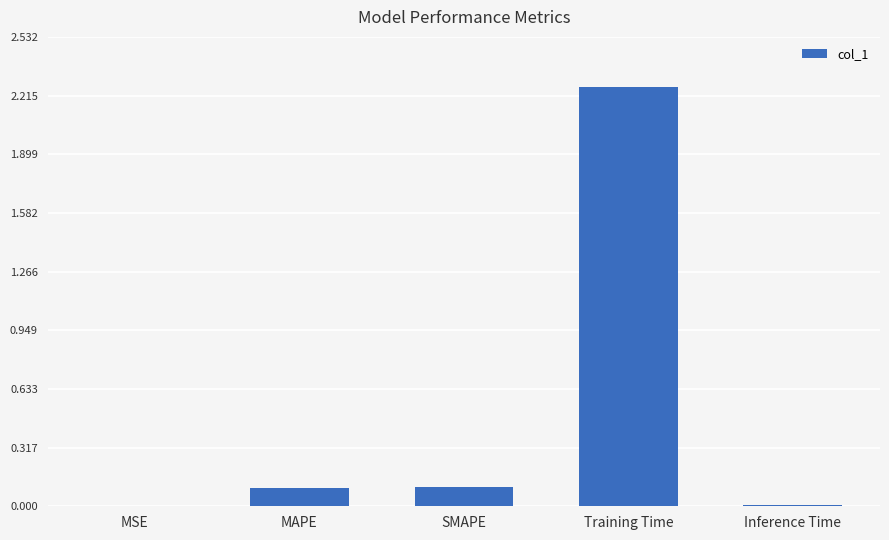

Between Training Time and MSE, which is larger?

Training Time